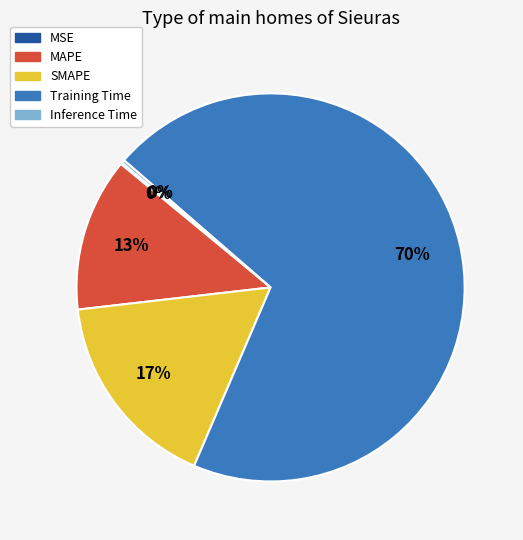

Is the sum of SMAPE and MAPE greater than half?

No